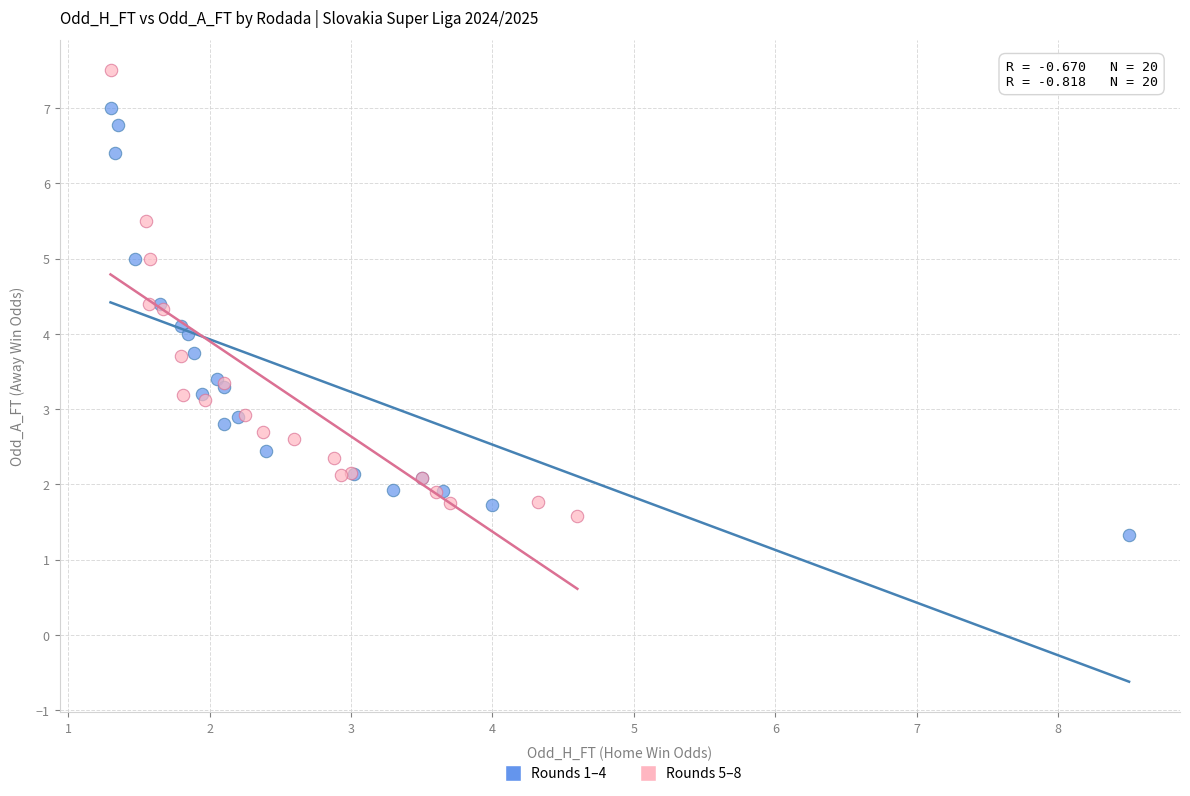

Which series reaches the minimum Y coordinate?

Rounds 1–4